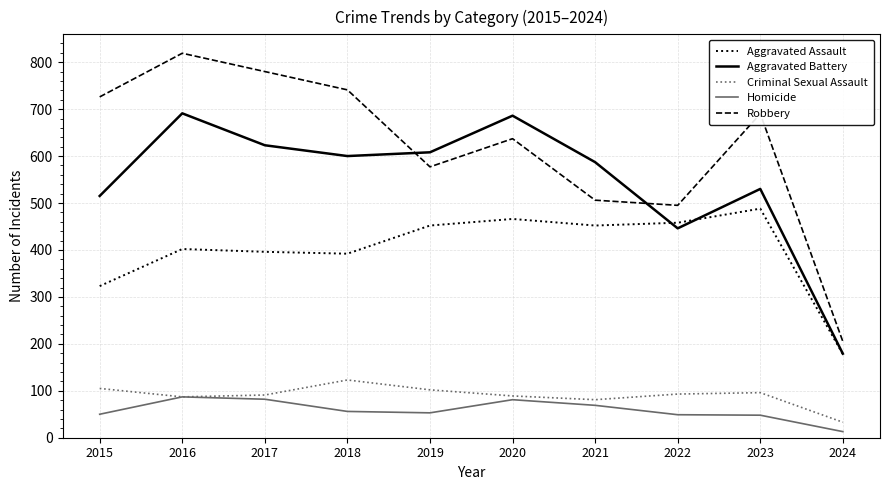

What is the highest value of the Robbery series?

819